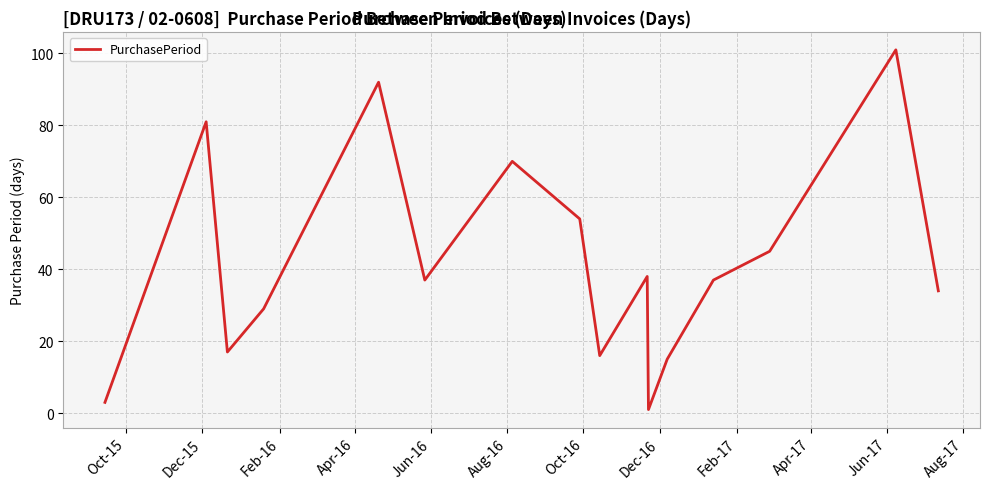

What is the greatest value displayed?

101